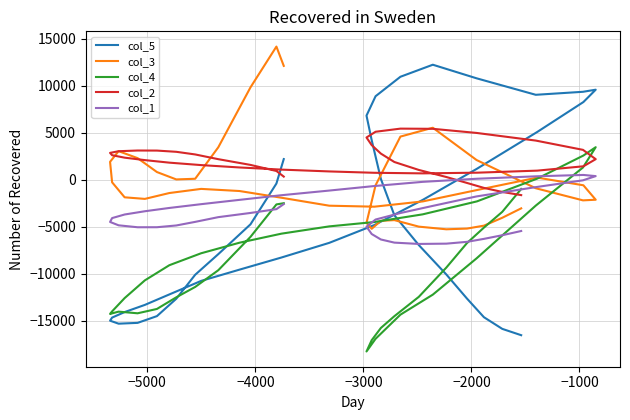

True or false: col_3 and col_1 intersect in this chart.

True